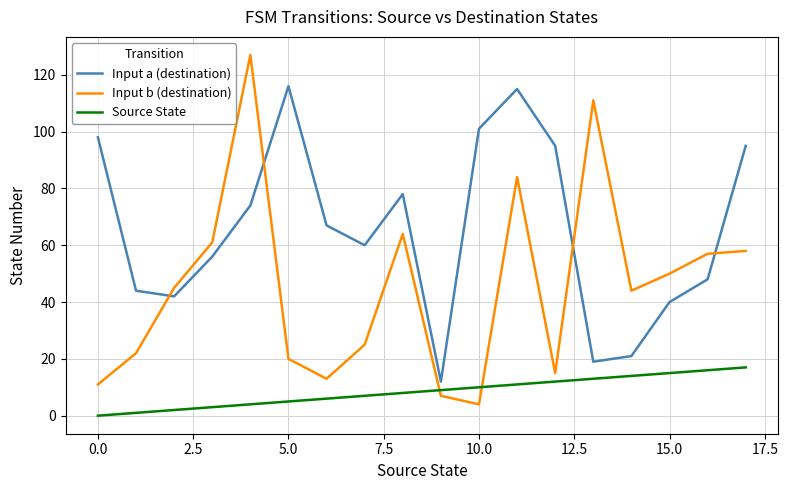

Which series ends up on top after the final intersection of Input b (destination) and Source State?

Input b (destination)